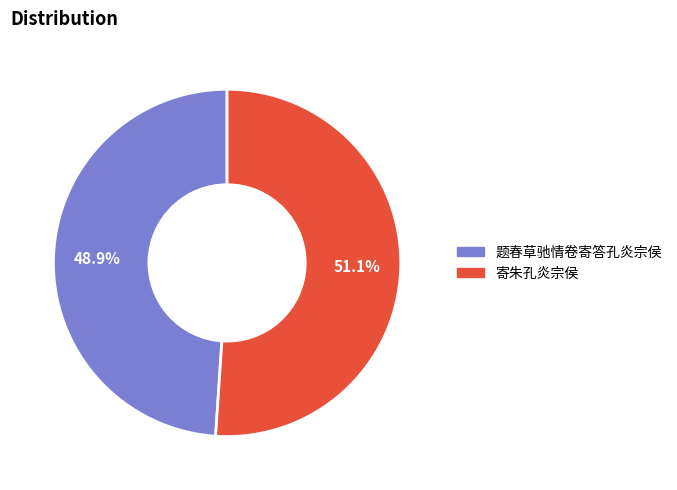

True or false: 寄朱孔炎宗侯 accounts for 38% of the total.

False